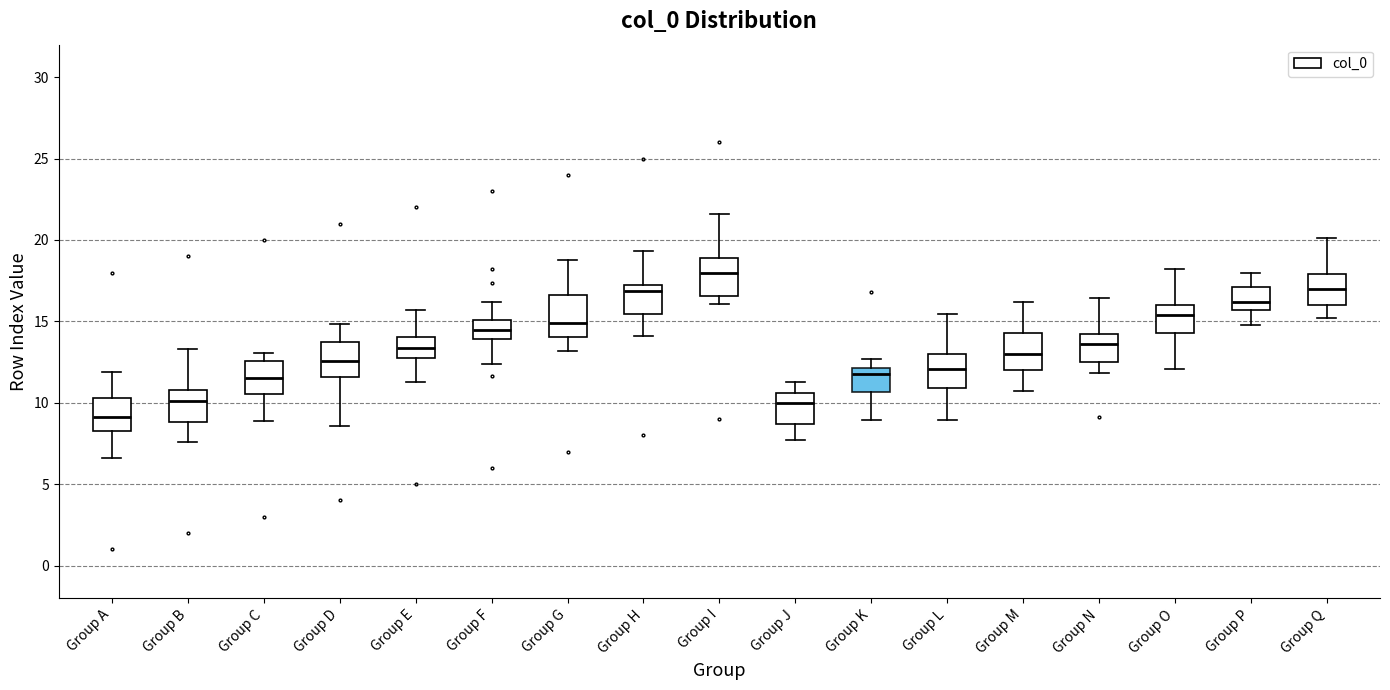

Which box has the lowest median line?

Group A